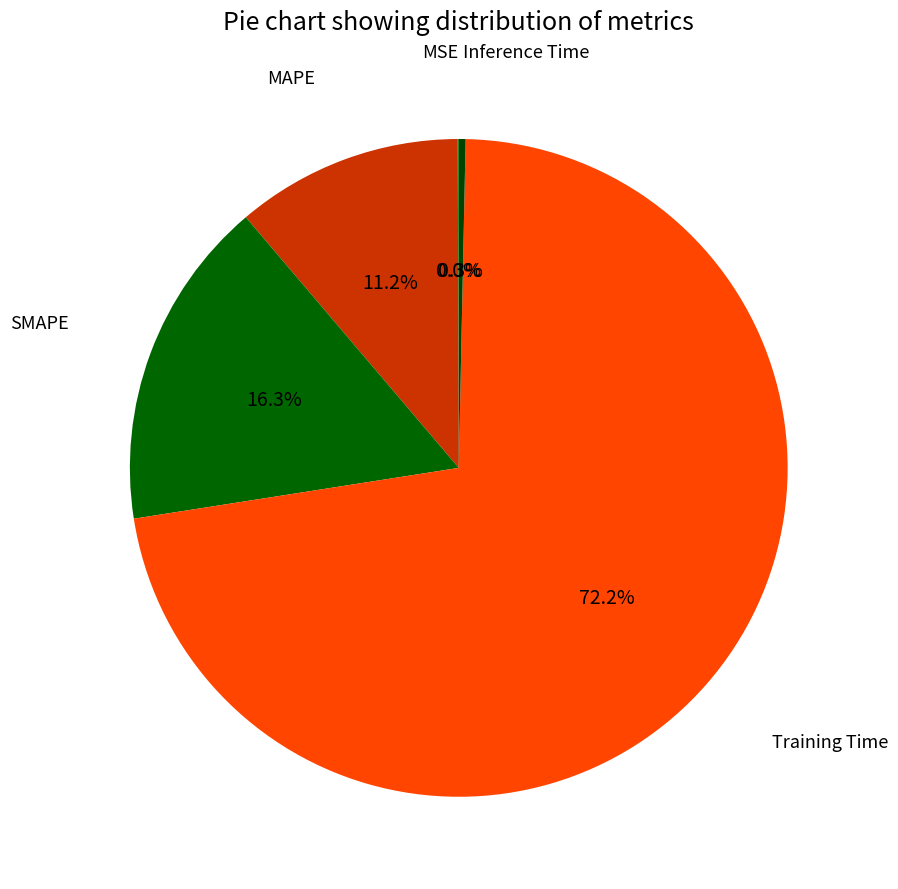

Rank the categories by value from highest to lowest.

Training Time, SMAPE, MAPE, Inference Time, MSE